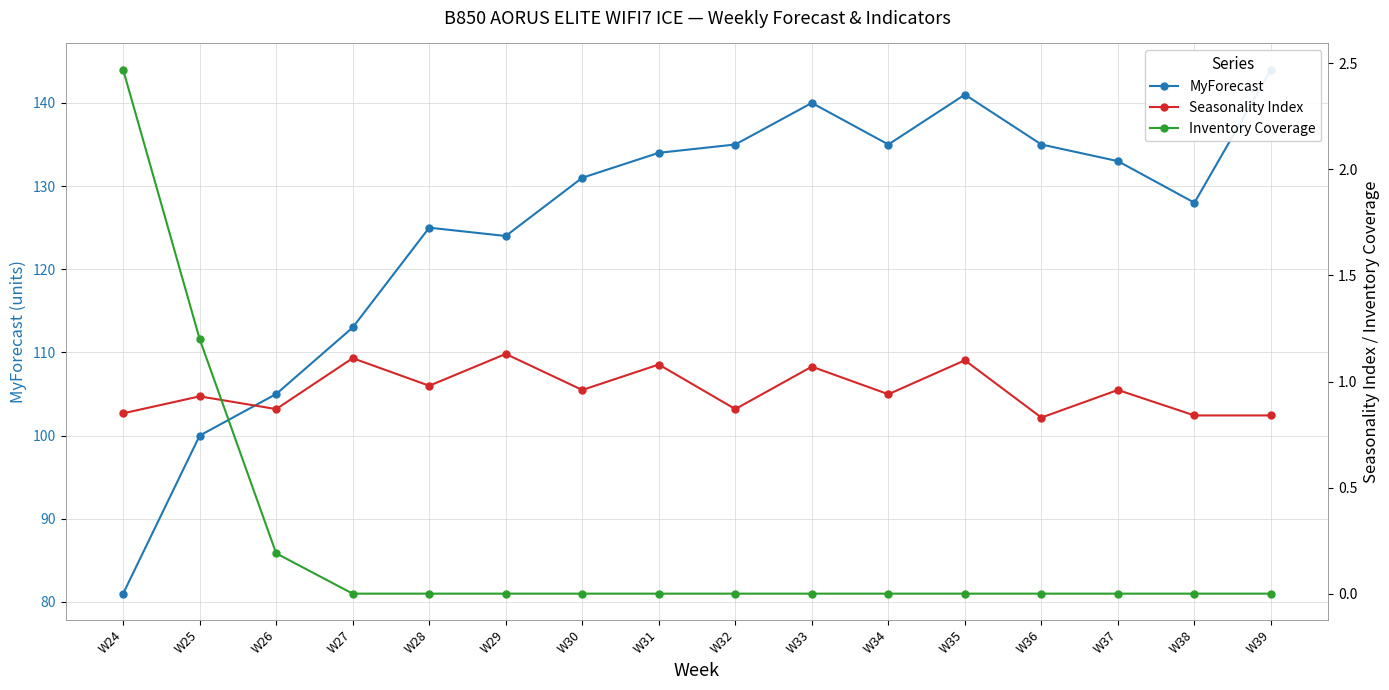

What is the difference between the highest and lowest values at W39?

144.0